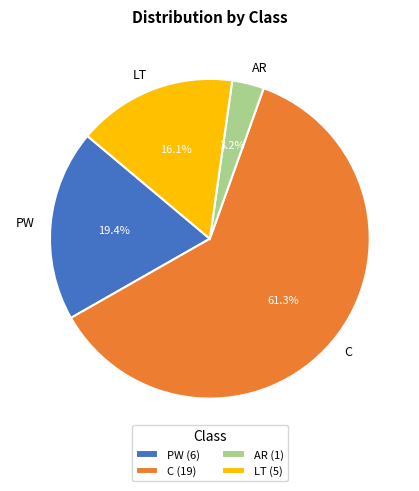

What is the smallest slice in the pie chart?

AR